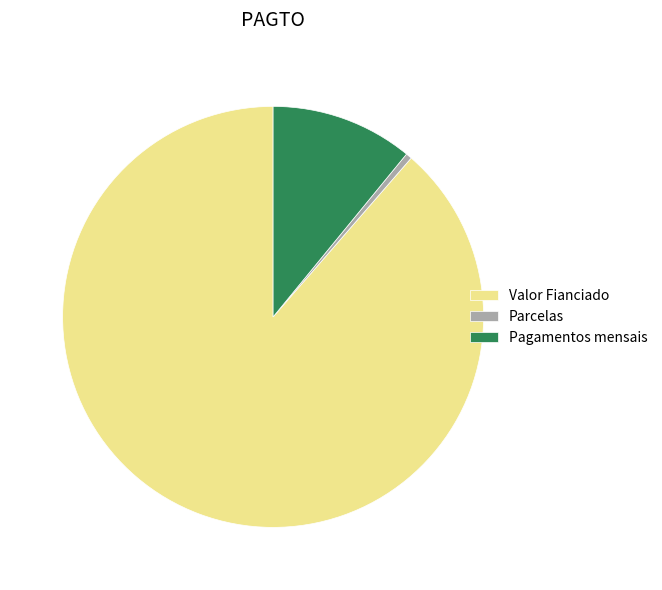

Is it true that Parcelas is 0% of the pie?

True